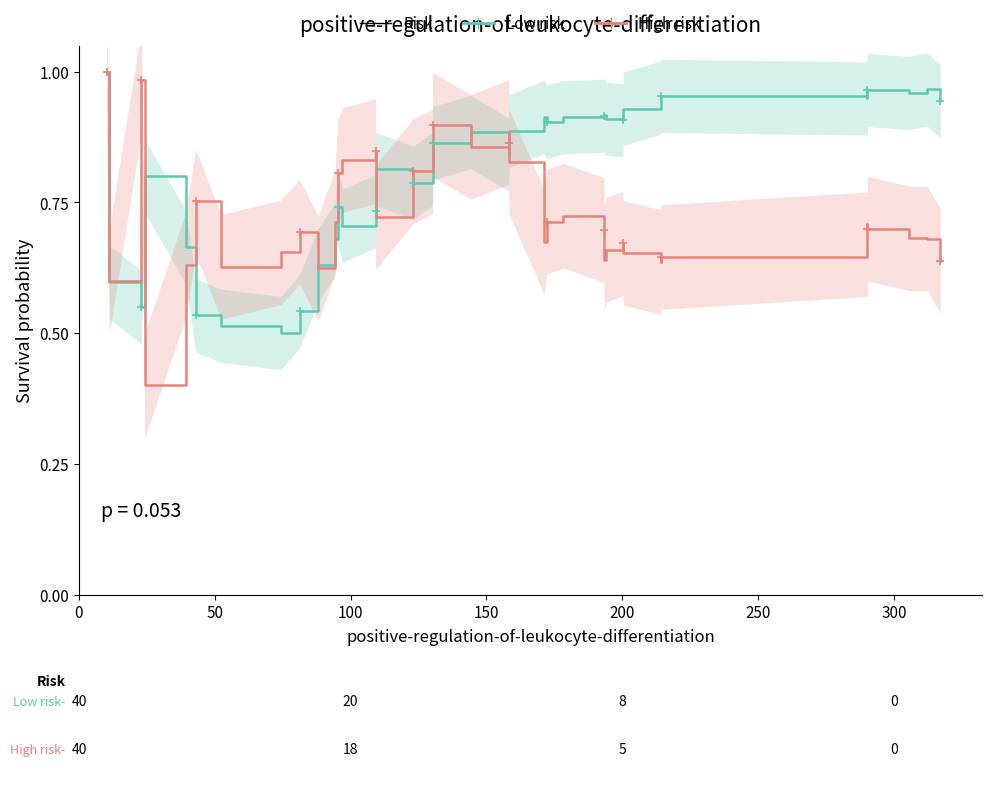

Rank the series by their average value, from highest to lowest.

Low risk, High risk